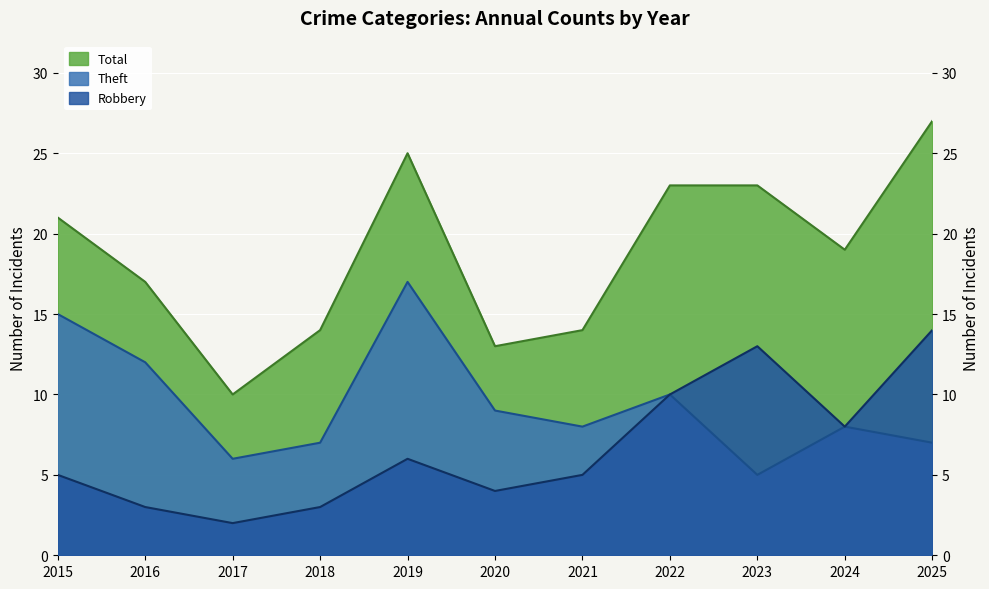

What is the sum of the Total values at 2023 and 2018?

37